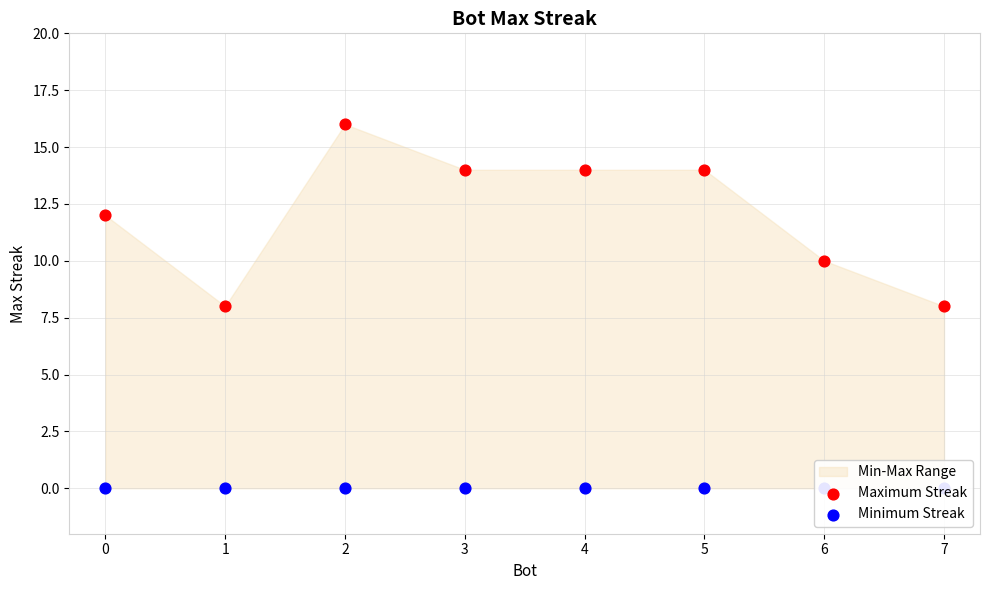

At how many categories does at least one series exceed 0?

8